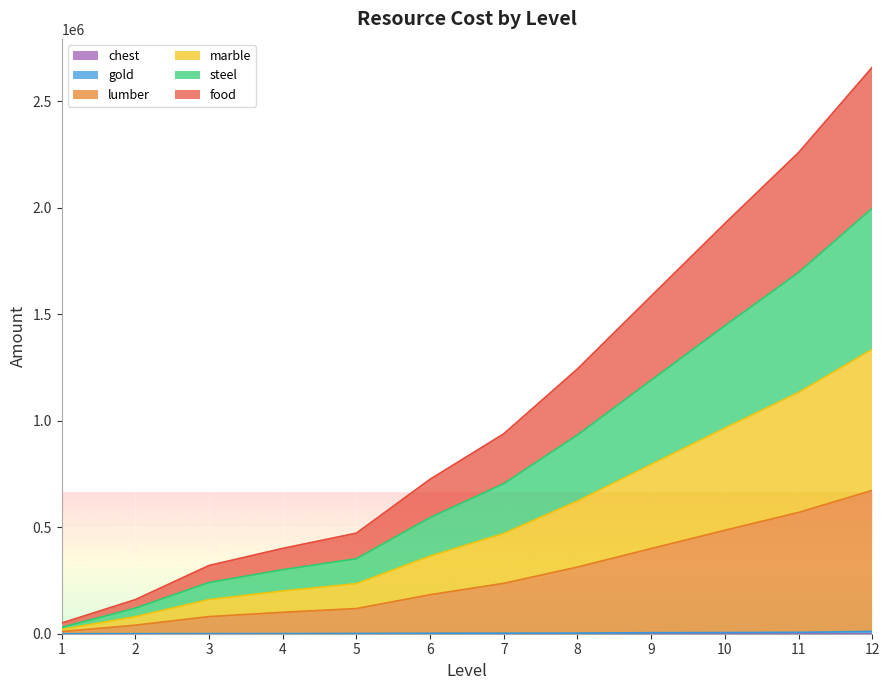

How many lines are shown in the chart?

6